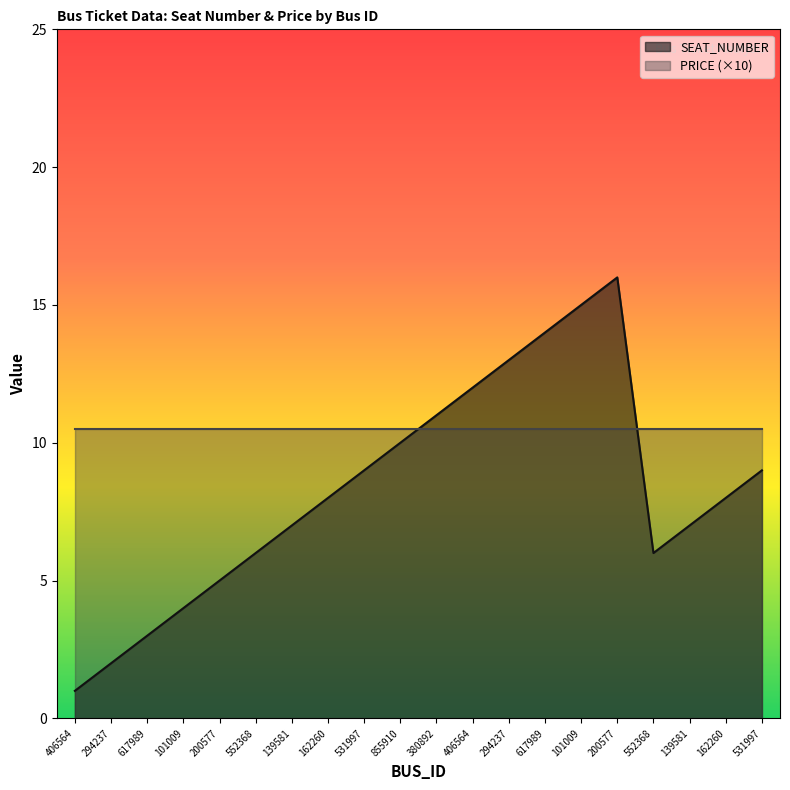

Approximately how many times larger is the value at 101009 compared to 617989?

1.1